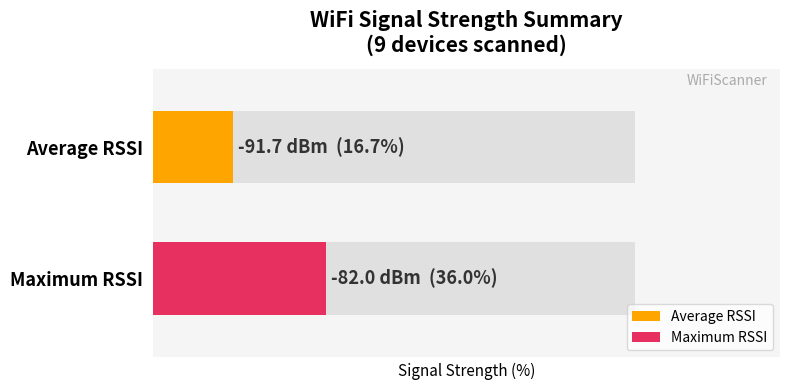

The chart shows a value of -146 at 4a:db:33:f7:5e:dc. True or false?

False